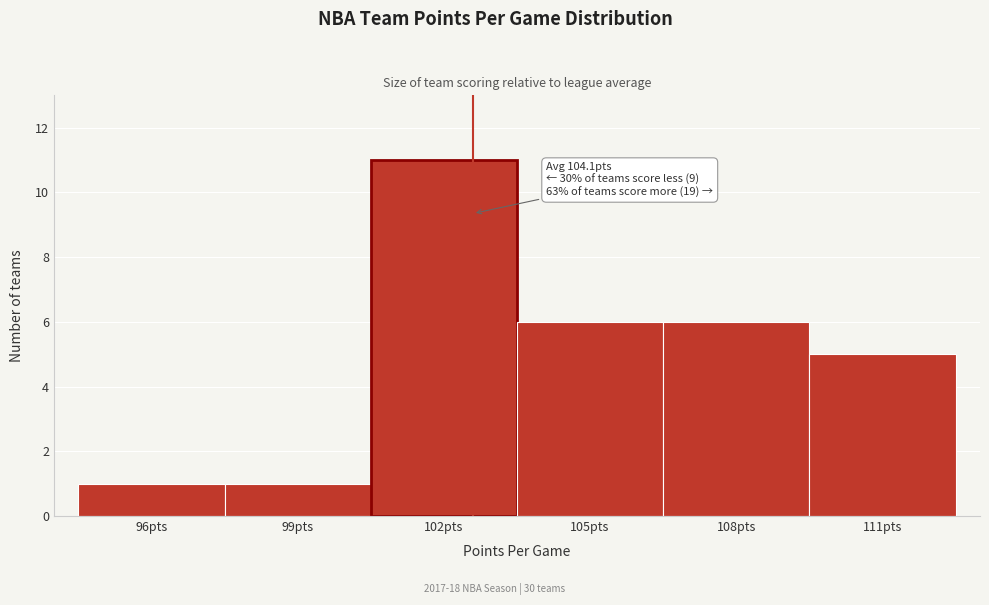

Reading left to right, what are all the values shown in this chart?

96pts=1	99pts=1	102pts=11	105pts=6	108pts=6	111pts=5